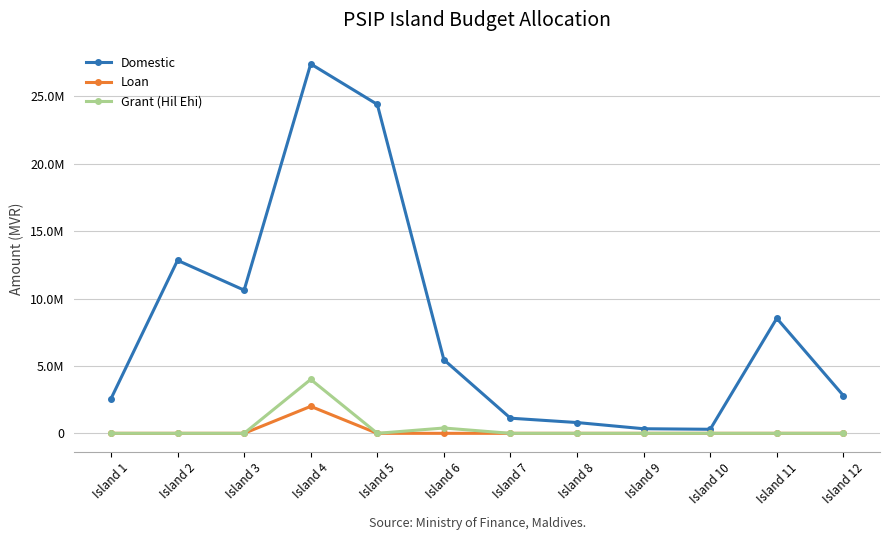

The value of Loan at Island 4 is 2826936. True or false?

False